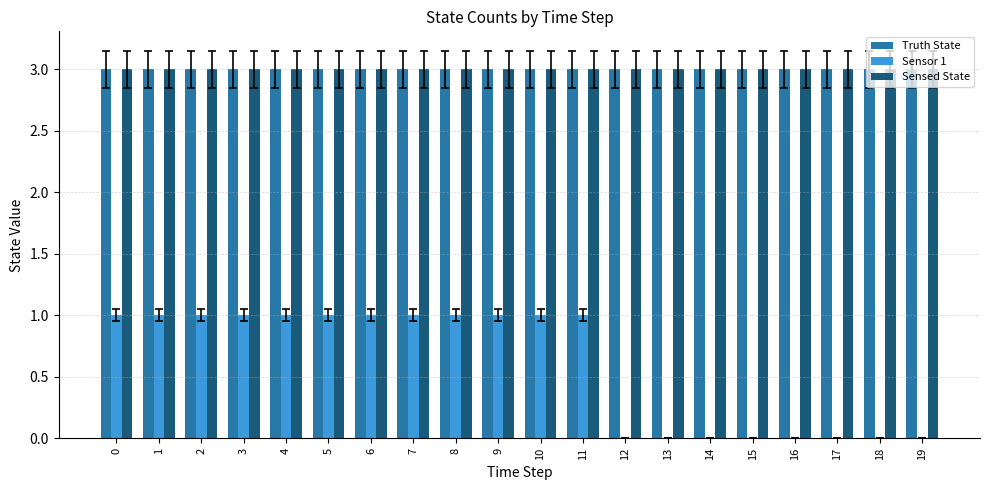

How many groups of bars are there?

20